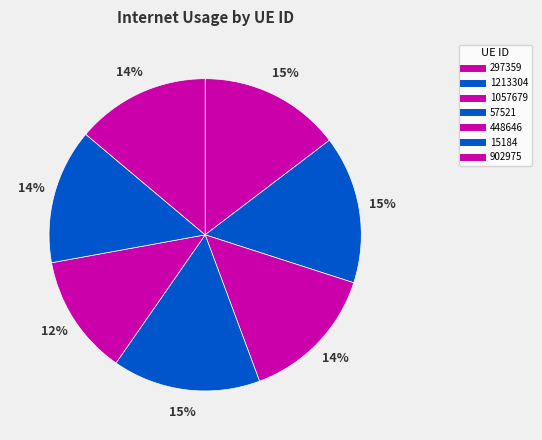

How many segments does this pie chart have?

7